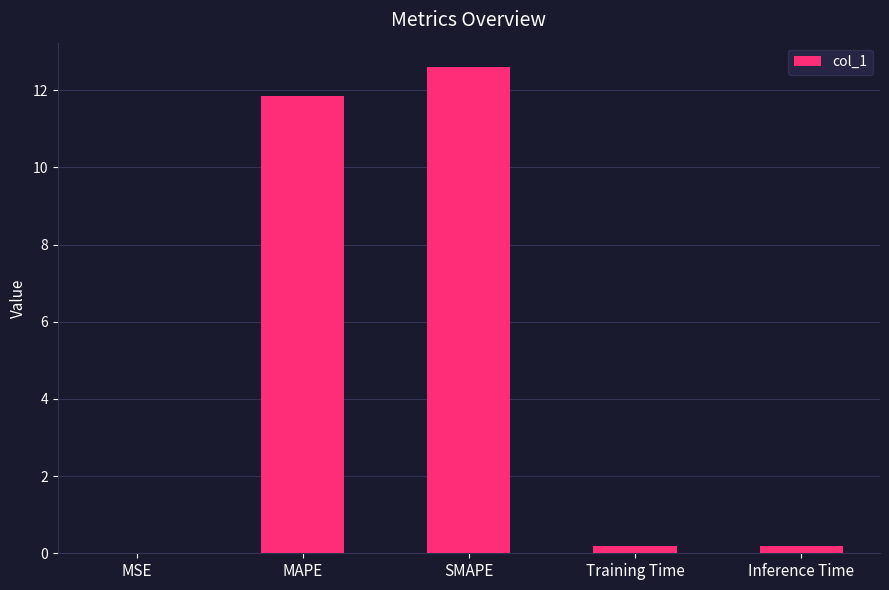

What is the average value?

5.0